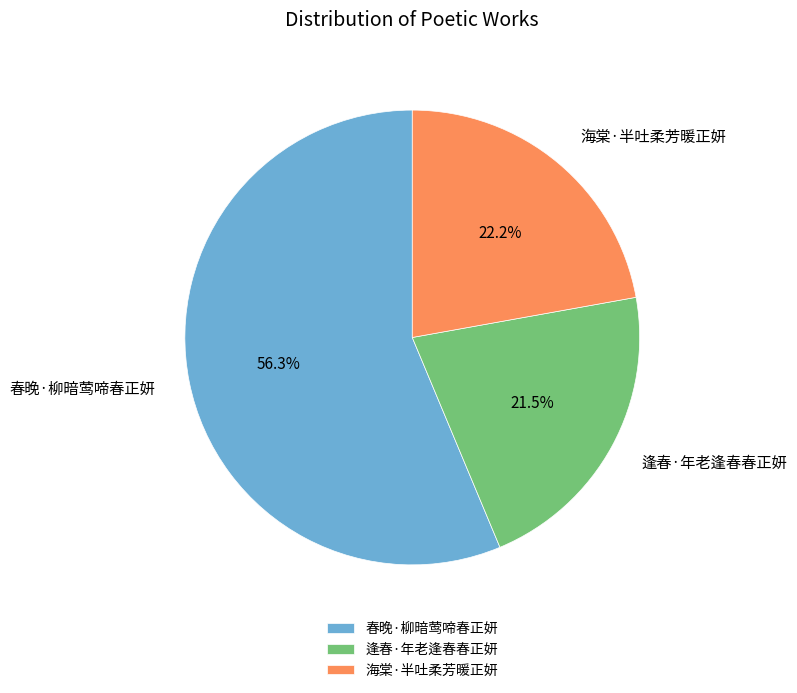

Rank the categories by value from highest to lowest.

春晚·柳暗莺啼春正妍, 海棠·半吐柔芳暖正妍, 逢春·年老逢春春正妍